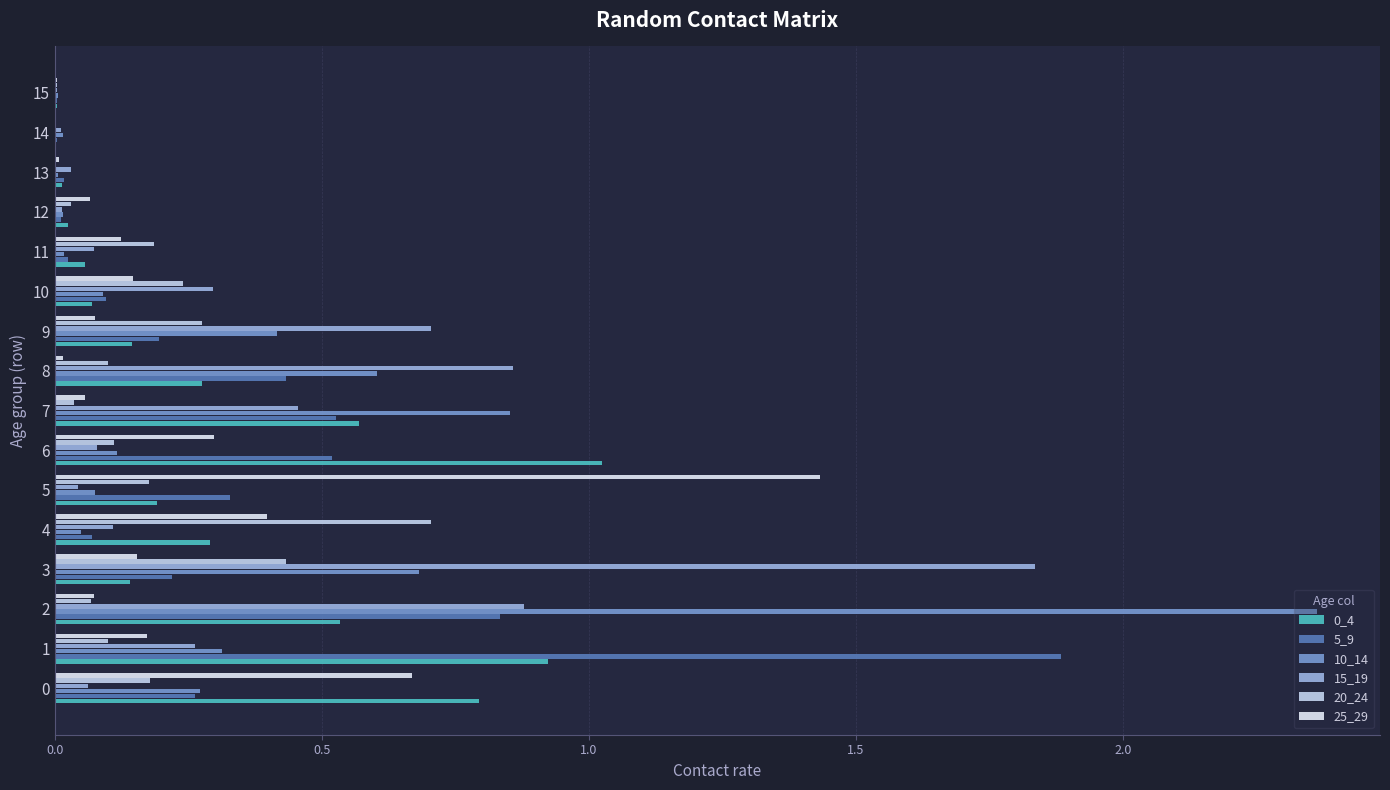

At which category is the sum across all series the highest?

2